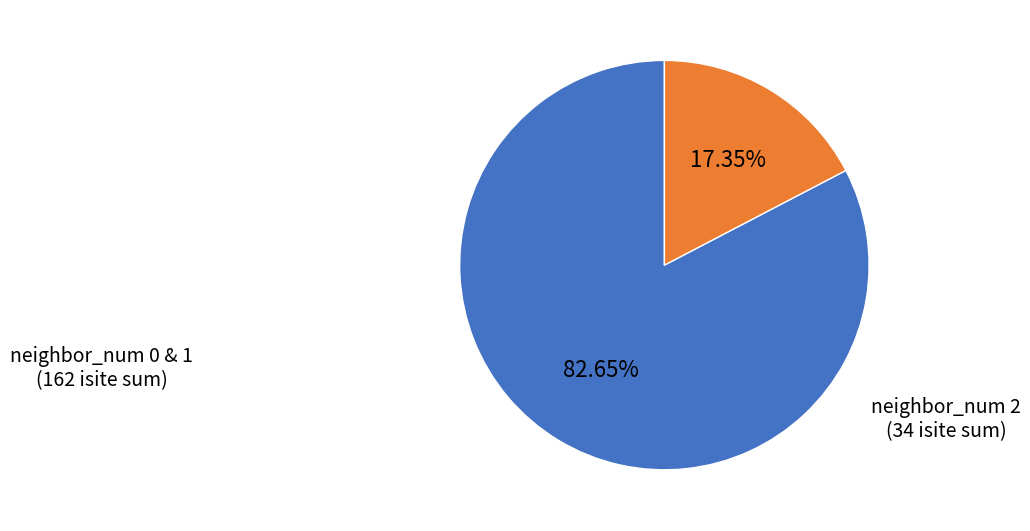

Is there any slice that represents more than half of the pie?

Yes